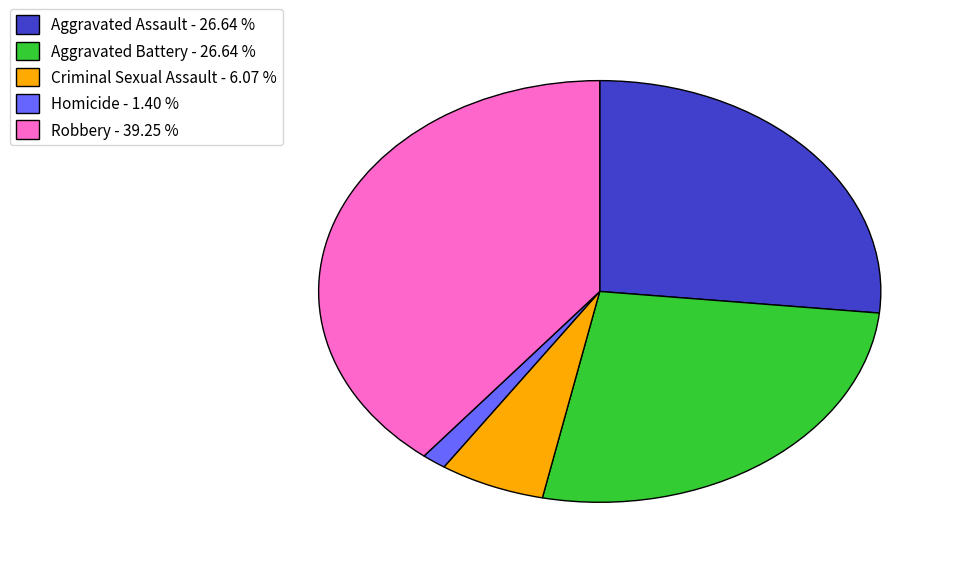

Is it true that Robbery is 27% of the pie?

False